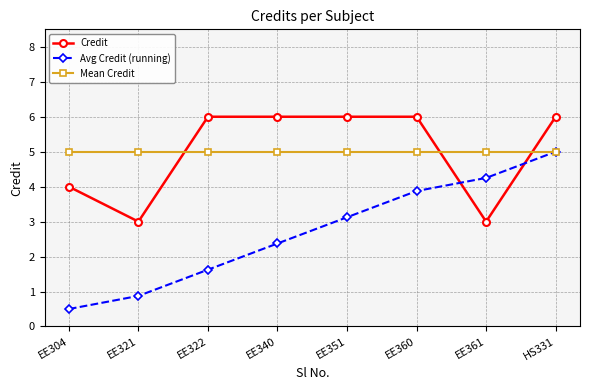

Which series ends up on top after the final intersection of Mean Credit and Credit?

Credit